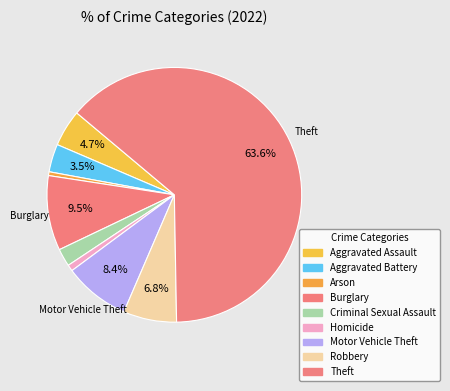

Is the sum of Robbery and Criminal Sexual Assault greater than half?

No